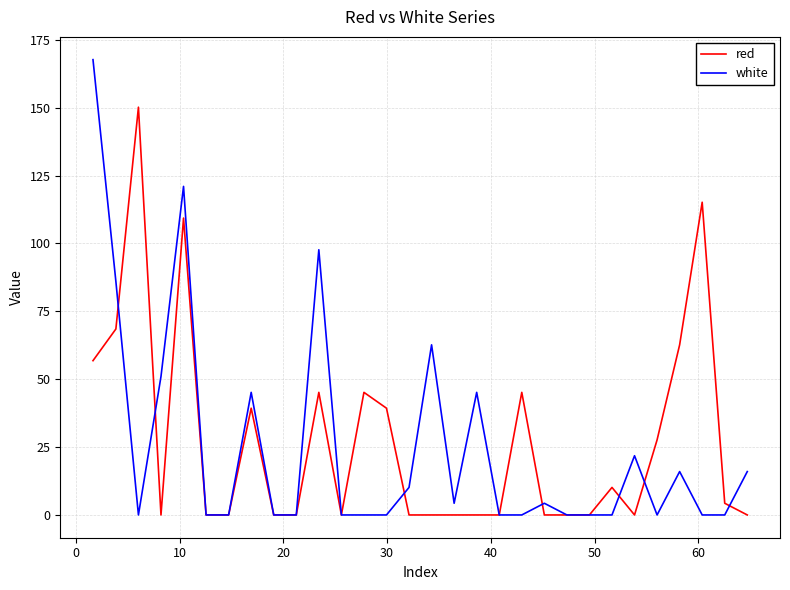

Which series has the largest range (max minus min)?

white